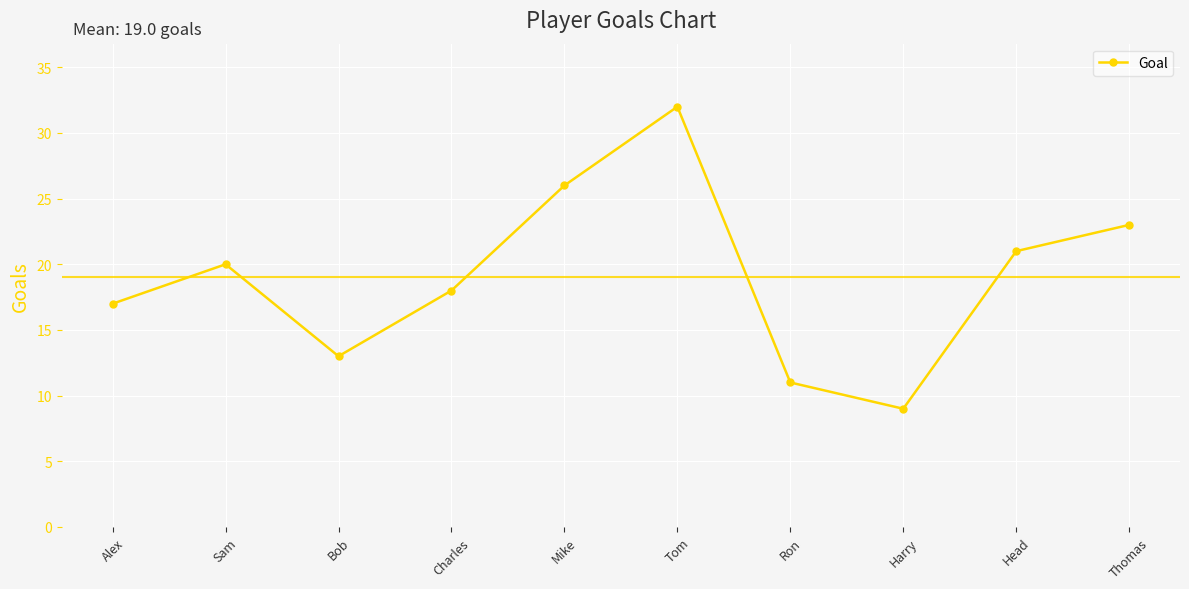

What is the label of the 10th point from the left?

Thomas